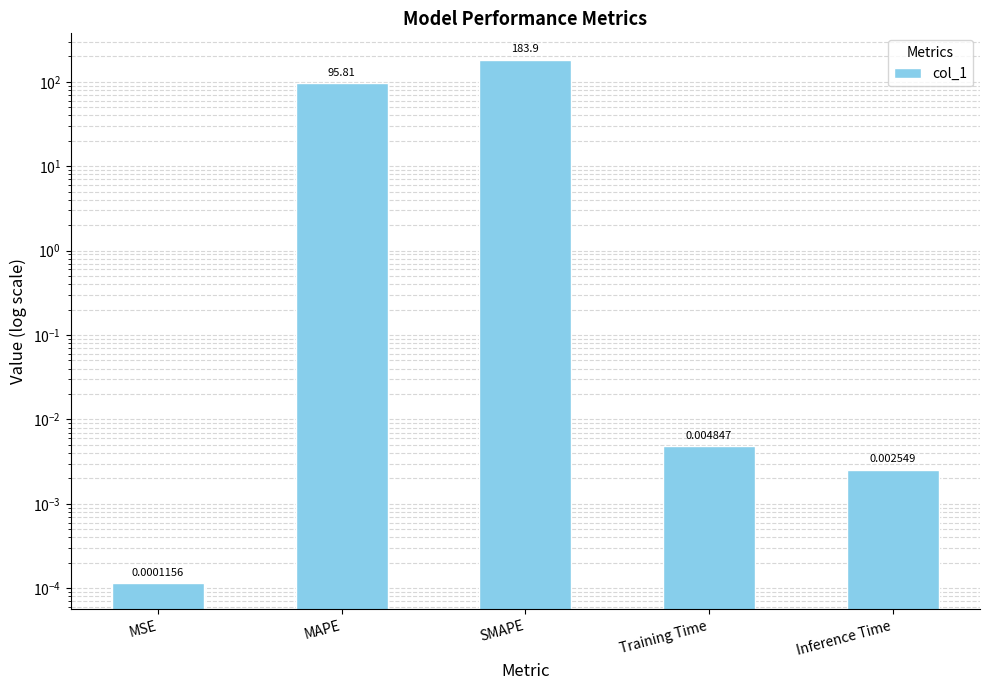

What is the greatest value displayed?

183.9